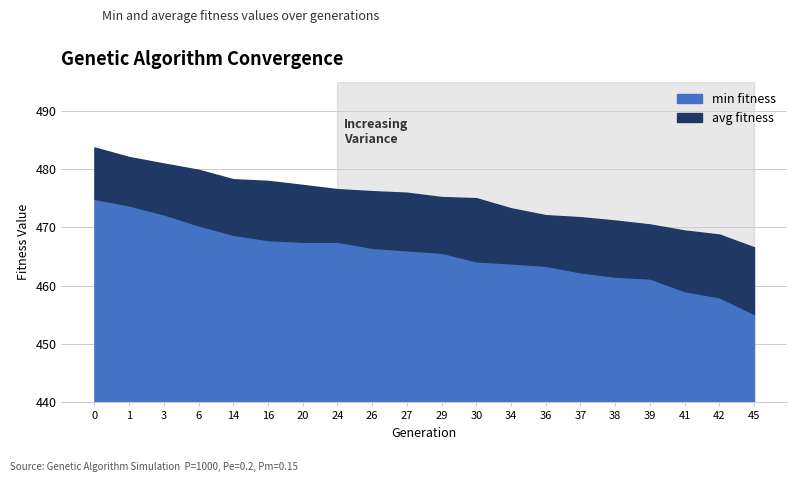

Reading left to right, extract all data points from this chart.

min: 0=474.9	1=473.8	3=472.2	6=470.4	14=468.7	16=467.8	20=467.6	24=467.6	26=466.5	27=466.1	29=465.7	30=464.2	34=463.8	36=463.4	37=462.3	38=461.6	39=461.3	41=459.1	42=458.0	45=455.2
avg: 0=483.7	1=482.1	3=481.0	6=479.9	14=478.3	16=478.0	20=477.3	24=476.6	26=476.2	27=476.0	29=475.2	30=475.0	34=473.3	36=472.1	37=471.8	38=471.2	39=470.5	41=469.5	42=468.8	45=466.6